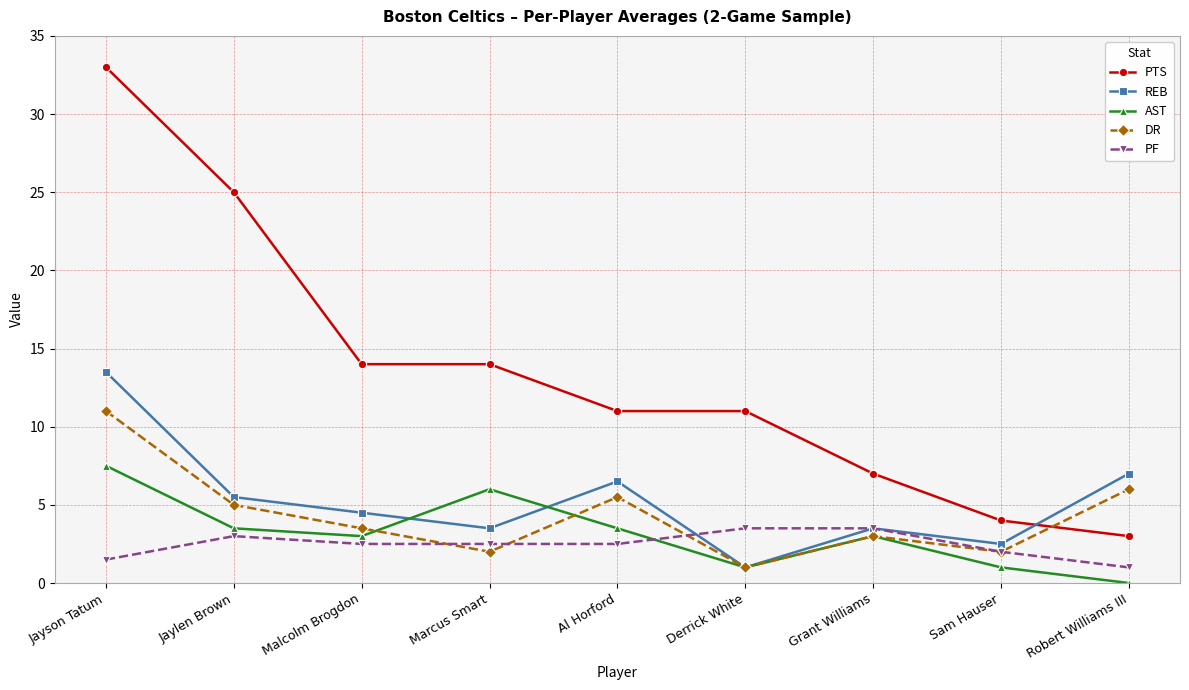

What is the value of the REB point at the 6th from the left?

1.0